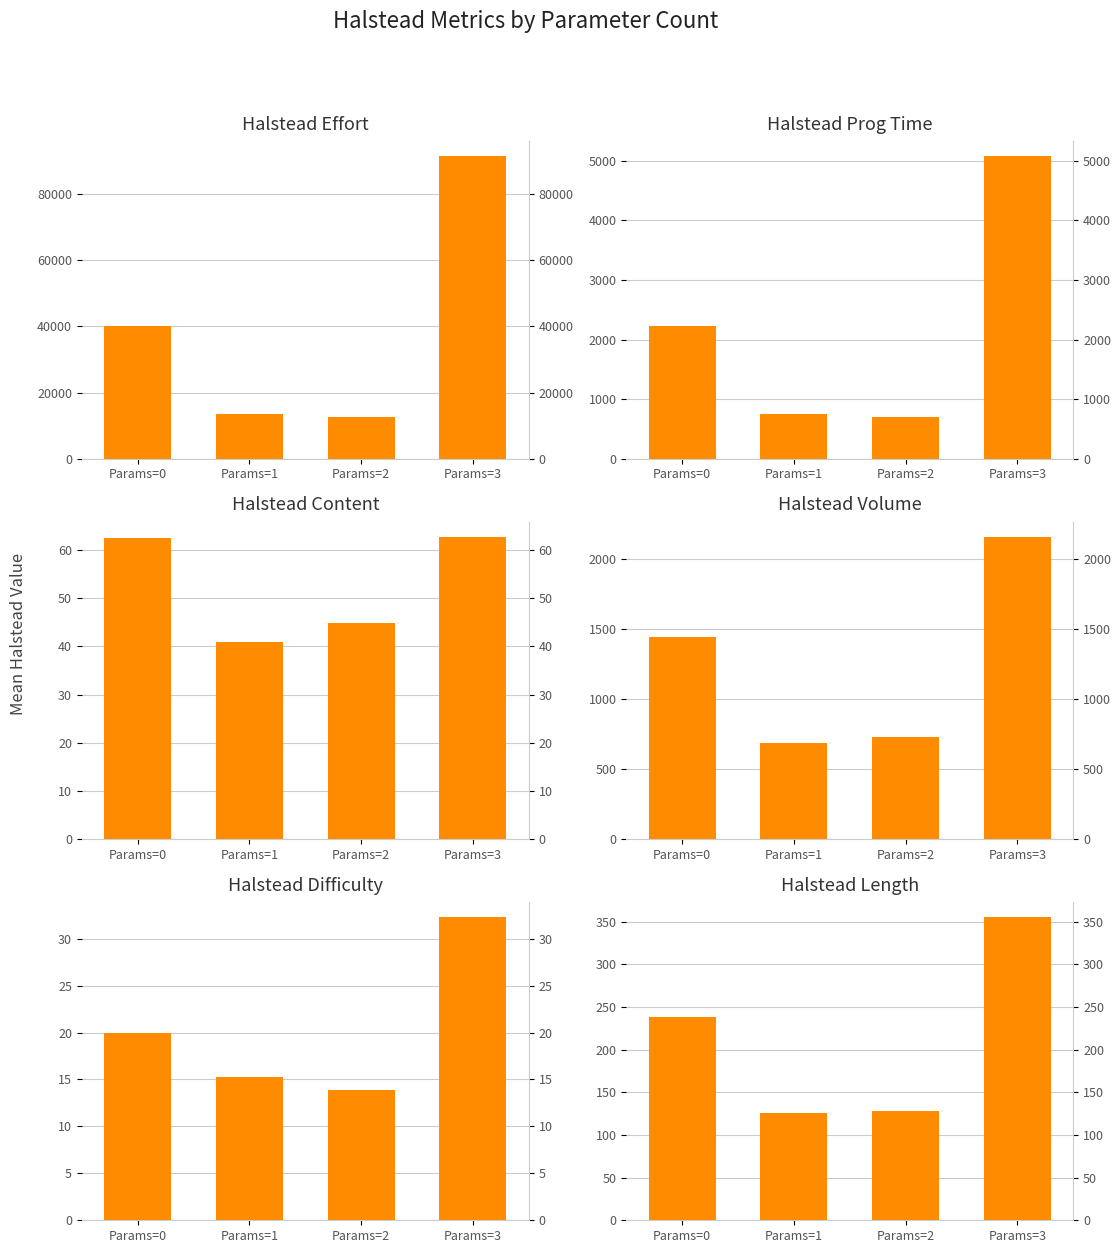

Reading left to right, list all the values displayed in this chart.

HALSTEAD_EFFORT: 39951.5	13371.6	12620.4	91521.3
HALSTEAD_PROG_TIME: 2219.5	742.9	701.1	5084.5
HALSTEAD_CONTENT: 62.4	41.0	44.8	62.7
HALSTEAD_VOLUME: 1442.2	691.0	732.7	2159.7
HALSTEAD_DIFFICULTY: 20.0	15.2	13.9	32.3
HALSTEAD_LENGTH: 238.8	125.6	128.0	355.0